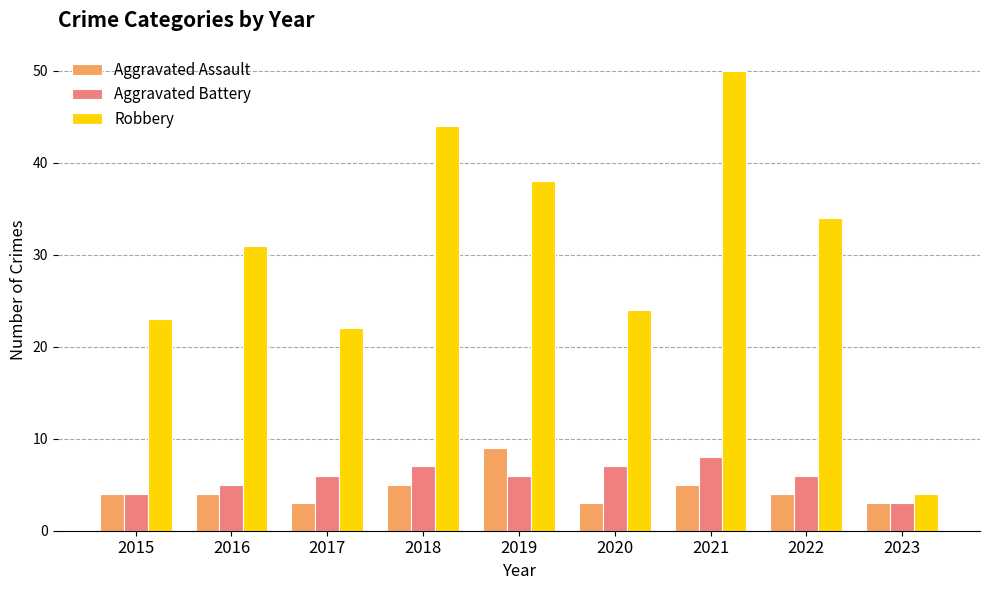

Are the bars grouped side by side (vs. stacked)?

Yes